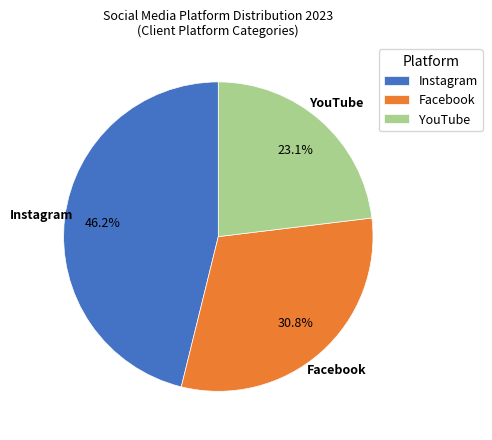

Which slice is the largest?

Instagram